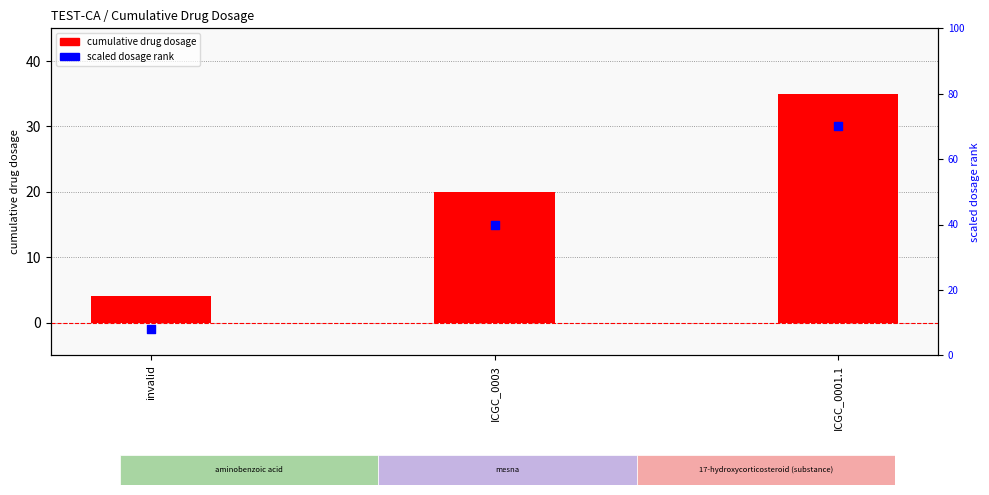

Which series contains the lowest Y value?

cumulative_drug_dosage